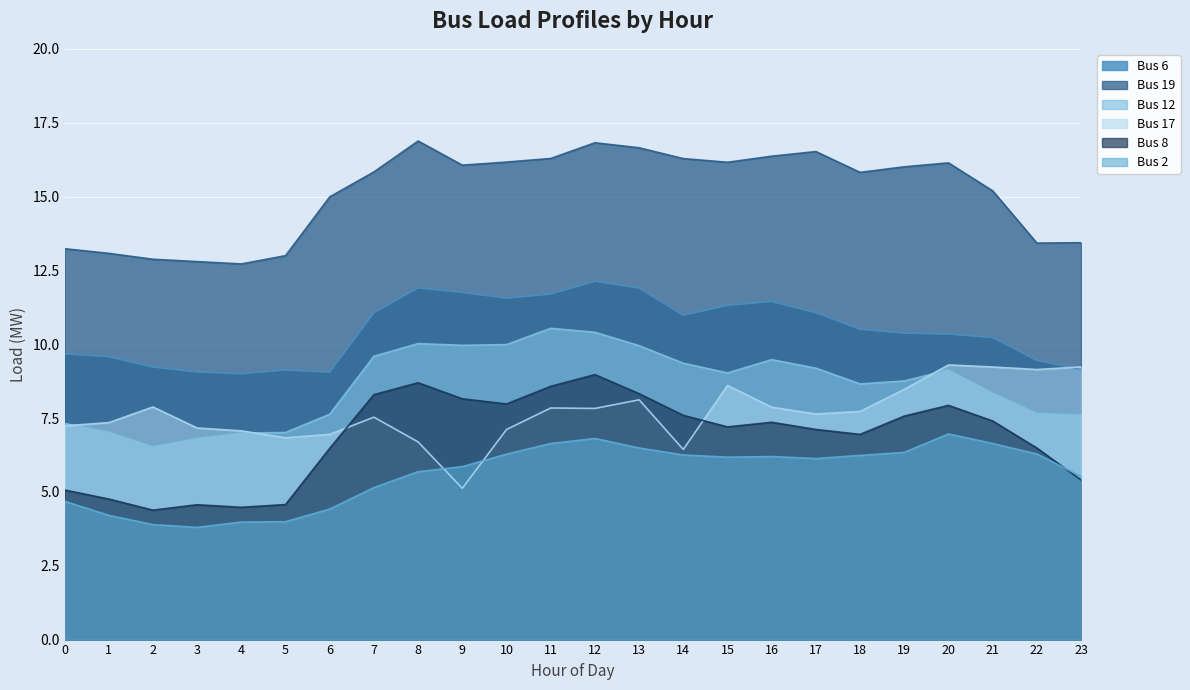

Does the chart display data point markers on the line(s)?

No